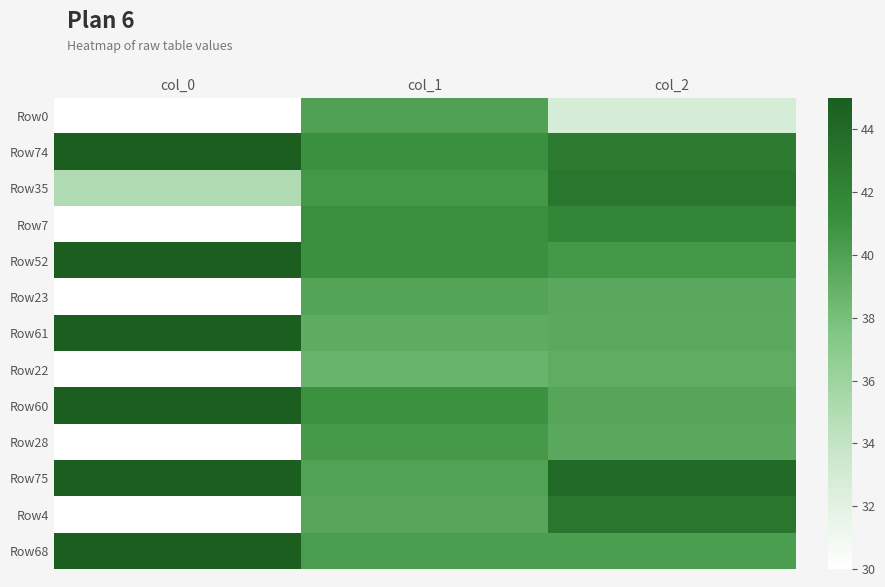

Which series changed the most between col_1 and col_2?

Row0